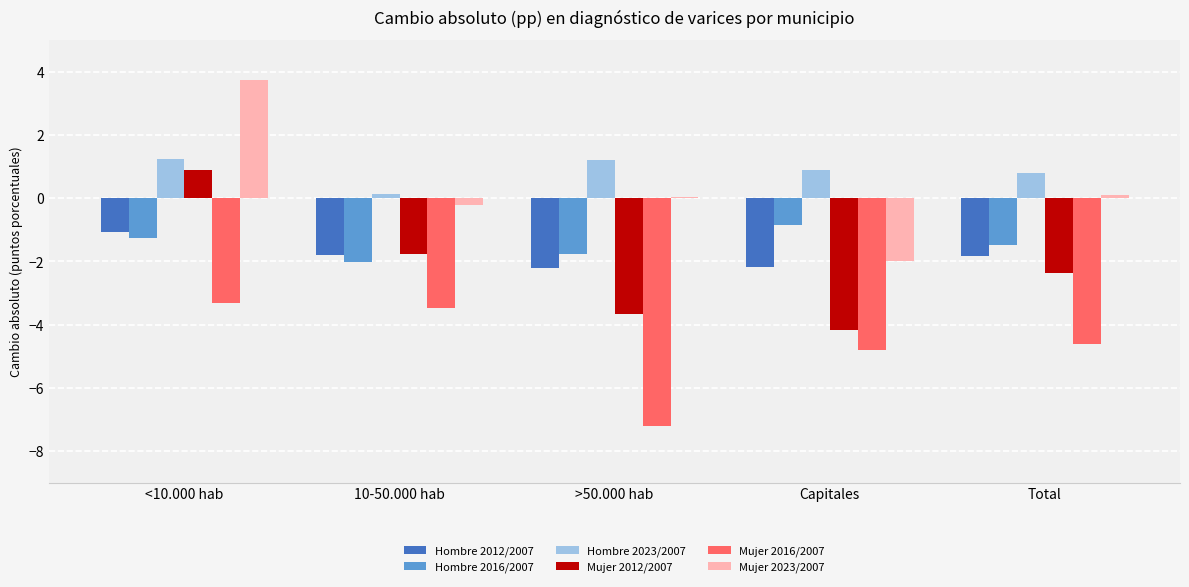

What is the greatest value displayed?

3.7